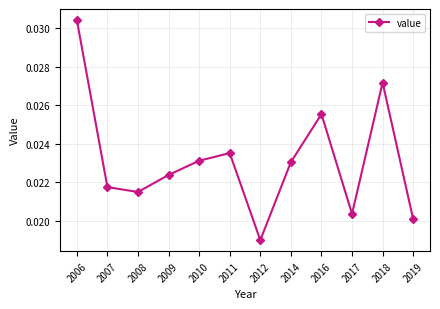

Which label corresponds to the smallest value in the chart?

2012